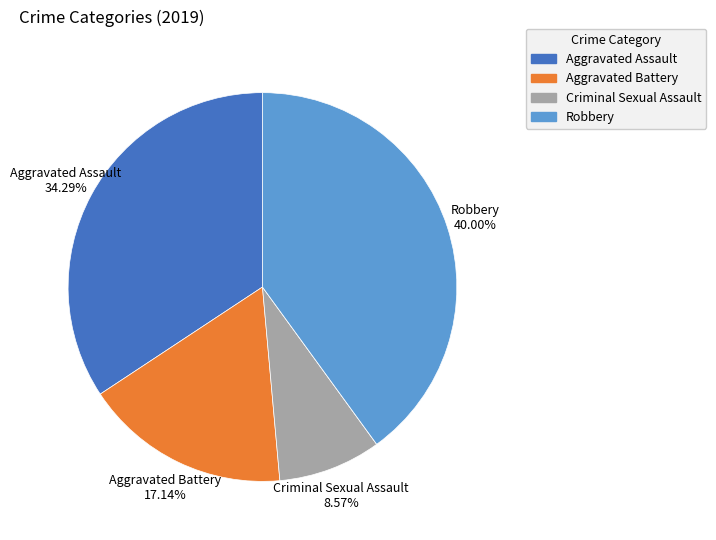

Is there a majority slice in this chart?

No